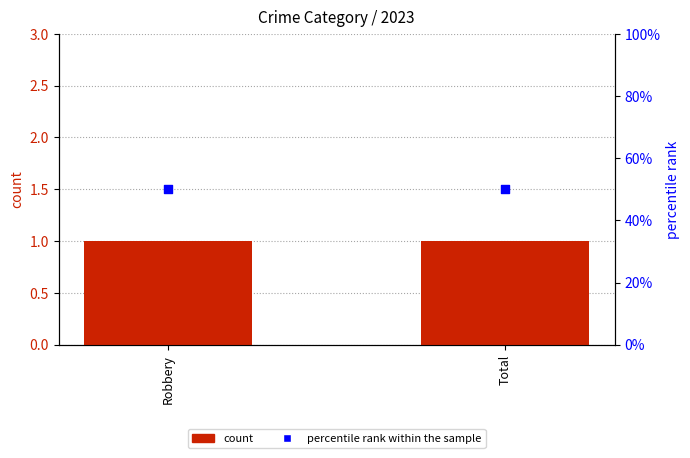

At which category is the sum across all series the highest?

Robbery